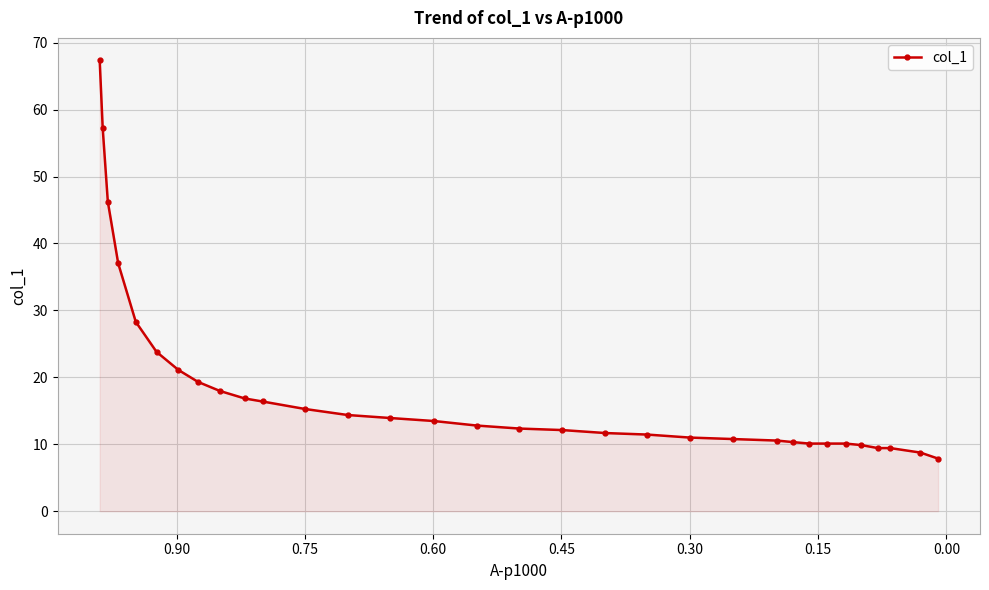

The chart shows a value of 9.6 at 12. True or false?

False